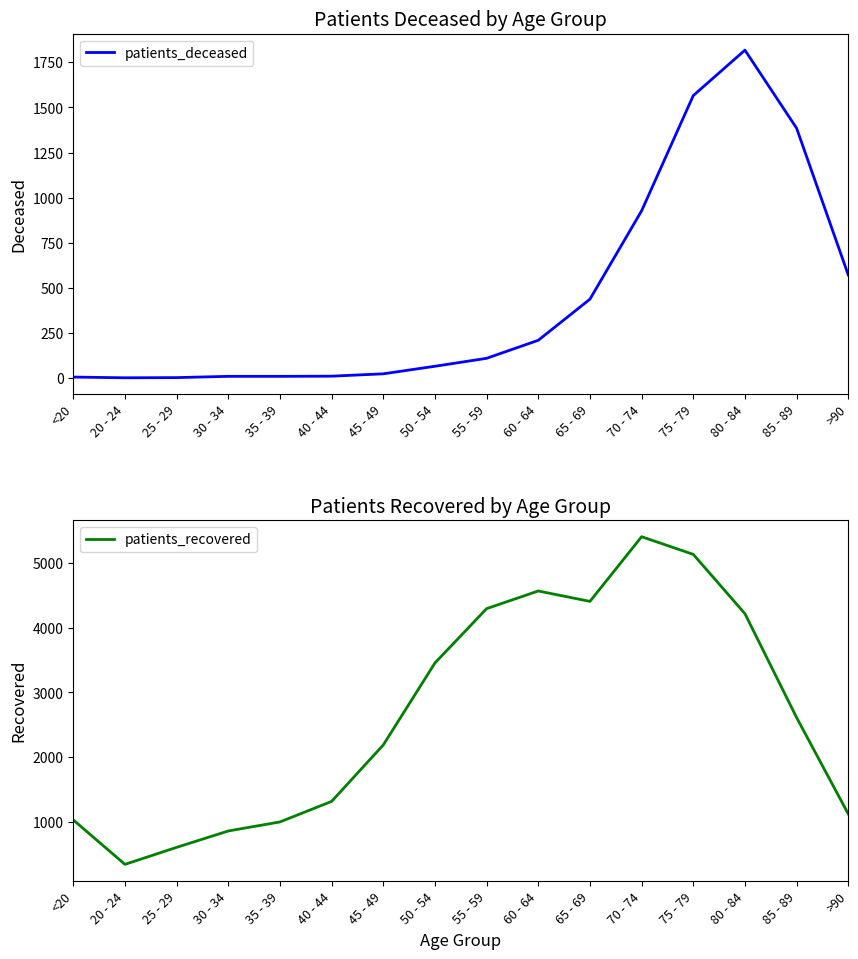

Where does the patients_recovered series first go above 2611?

50 - 54